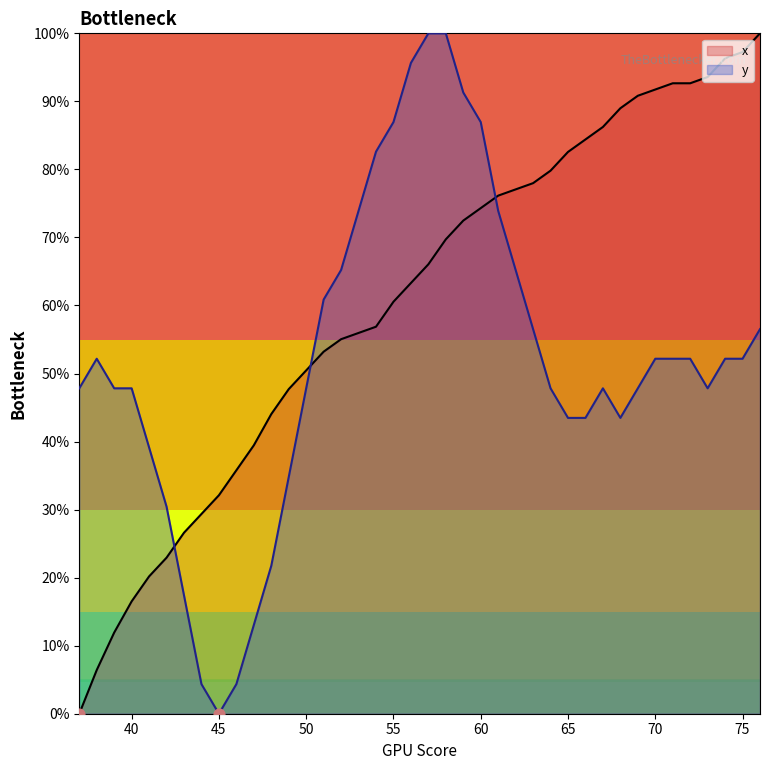

Which series has the widest spread of Y values?

x